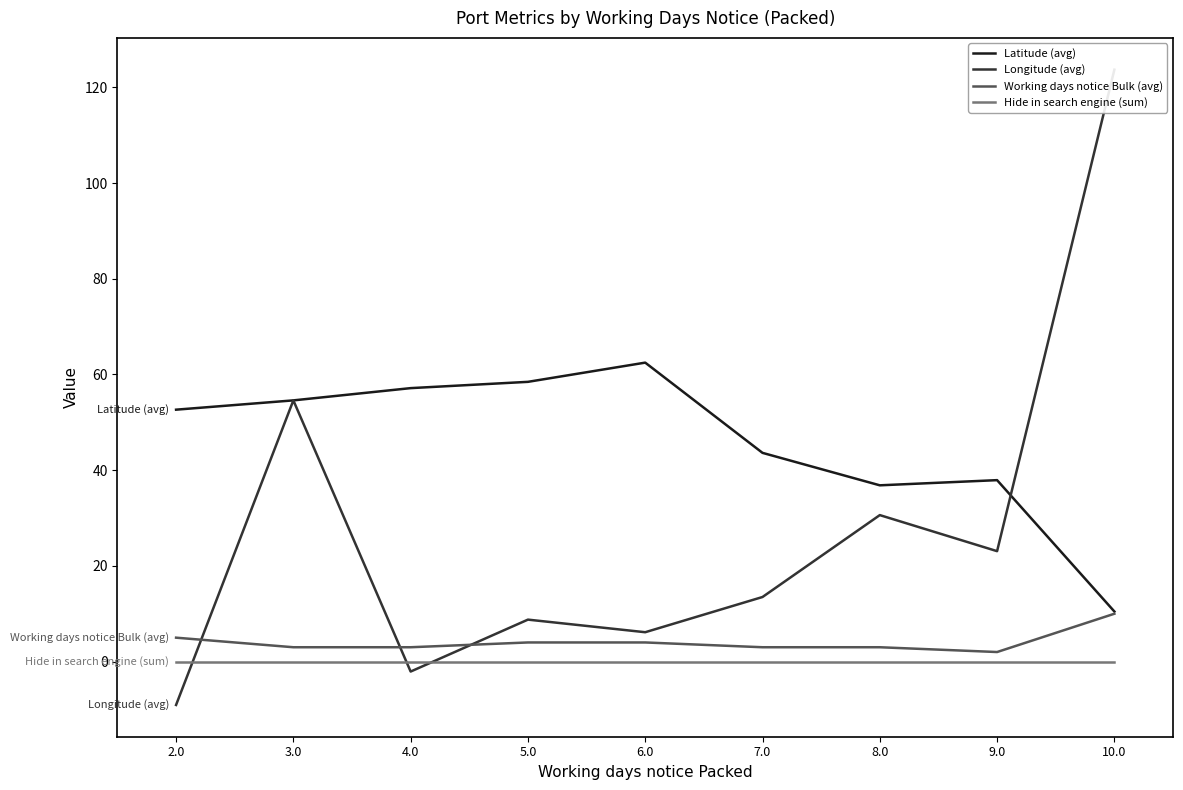

Which has a higher value, 7.0 or 8.0?

7.0